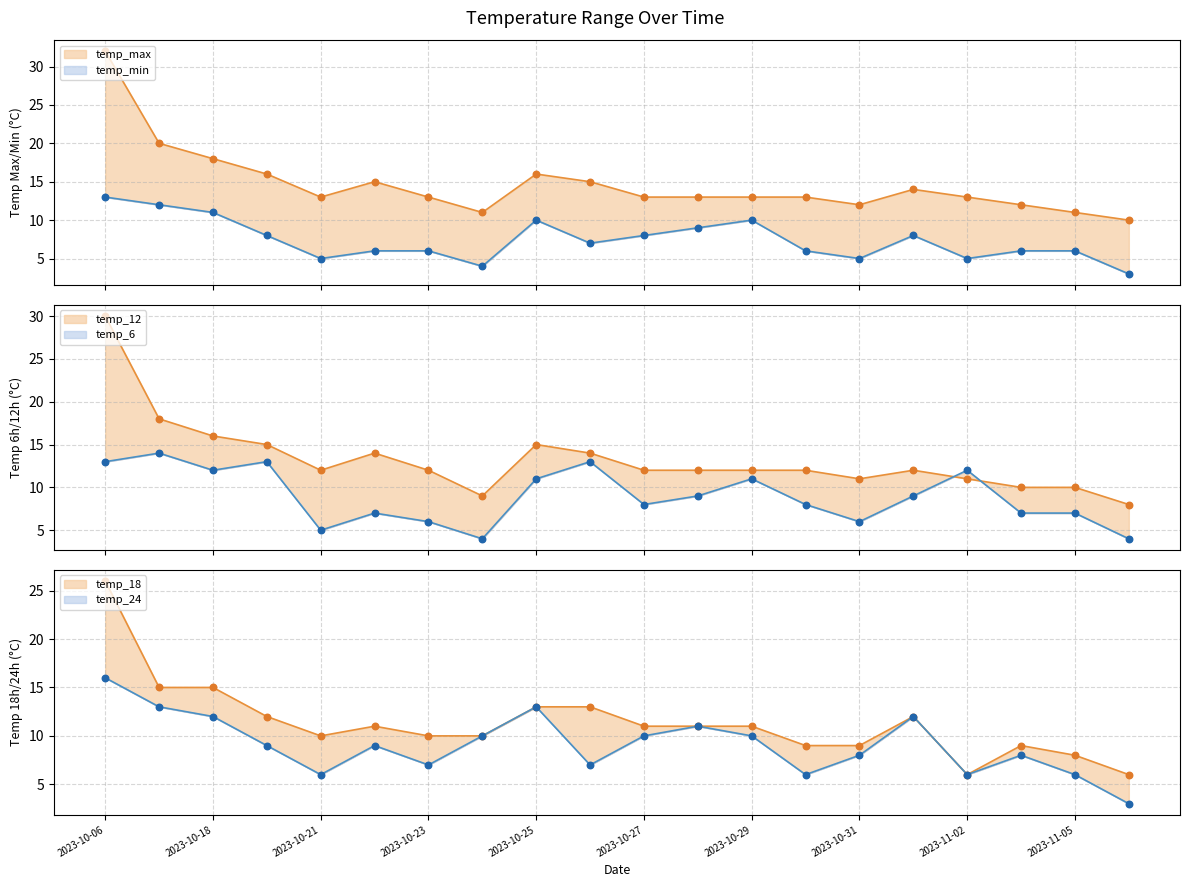

What is the total value across all series at 2023-10-25?

78